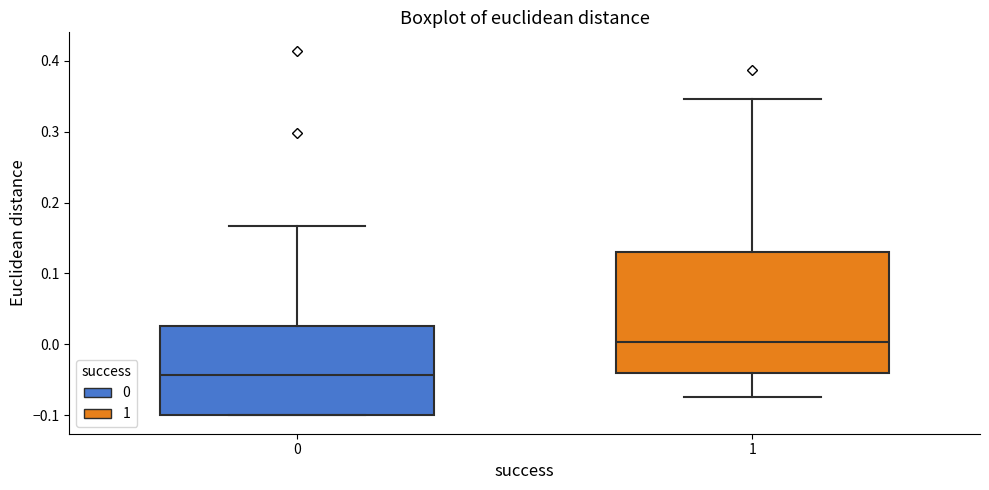

Which box has the highest median line?

1